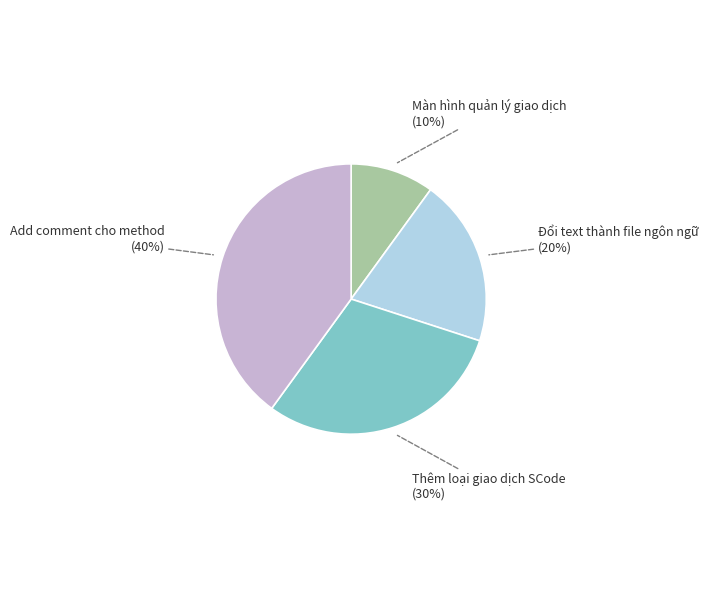

Which slice is the largest?

Add comment cho method